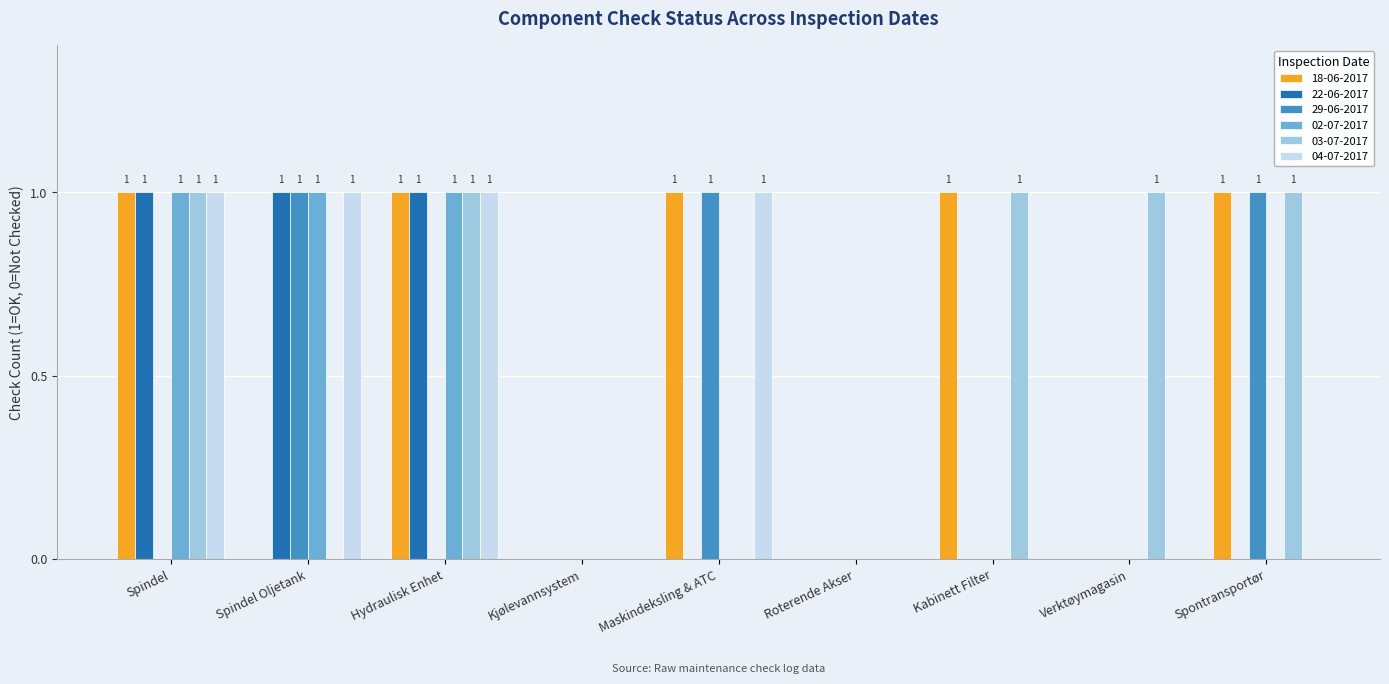

True or false: 22-06-2017 has a value of 1 at Hydraulisk Enhet.

True